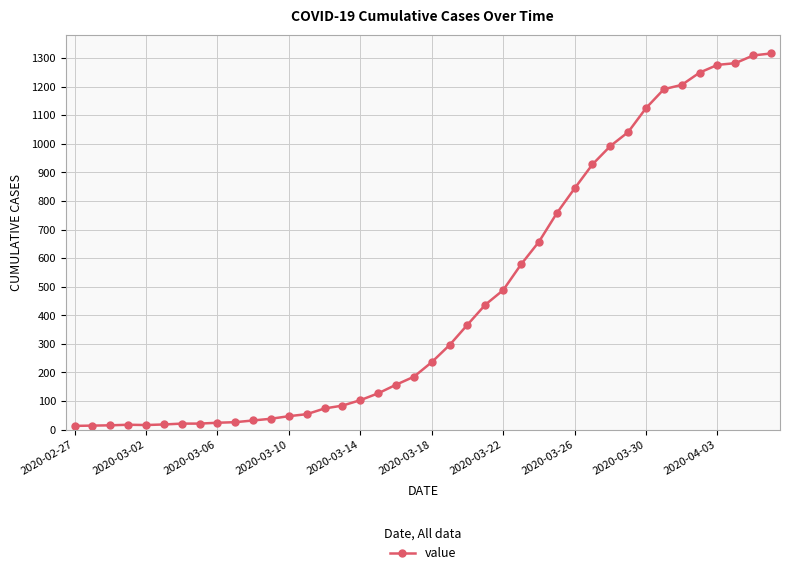

How many categories are shown in the chart?

40